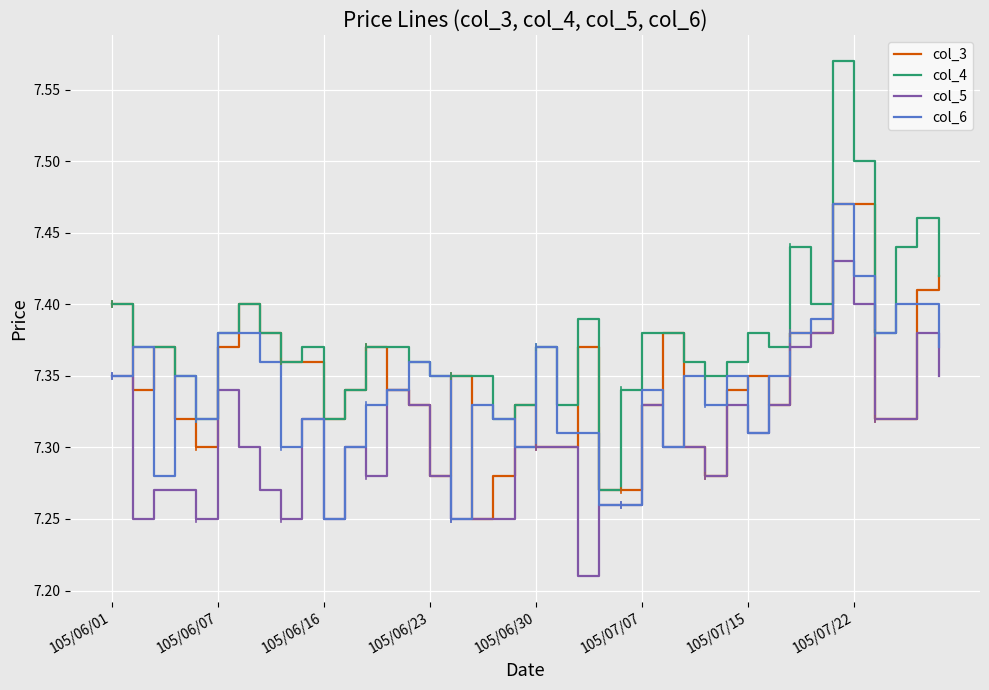

Does the chart have visible grid lines?

Yes